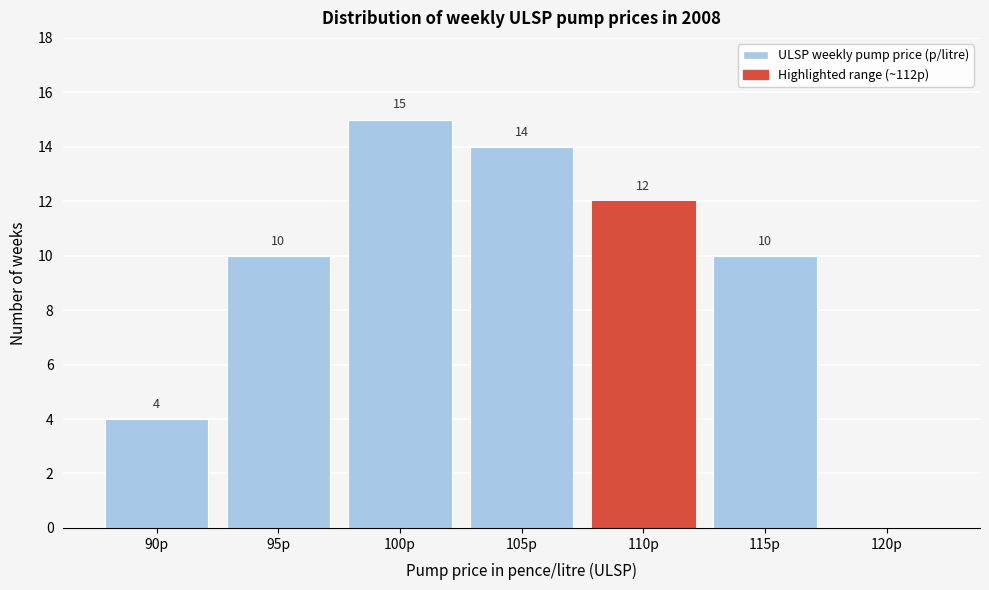

Reading right to left, list all the values displayed in this chart.

120p=0	115p=10	110p=12	105p=14	100p=15	95p=10	90p=4